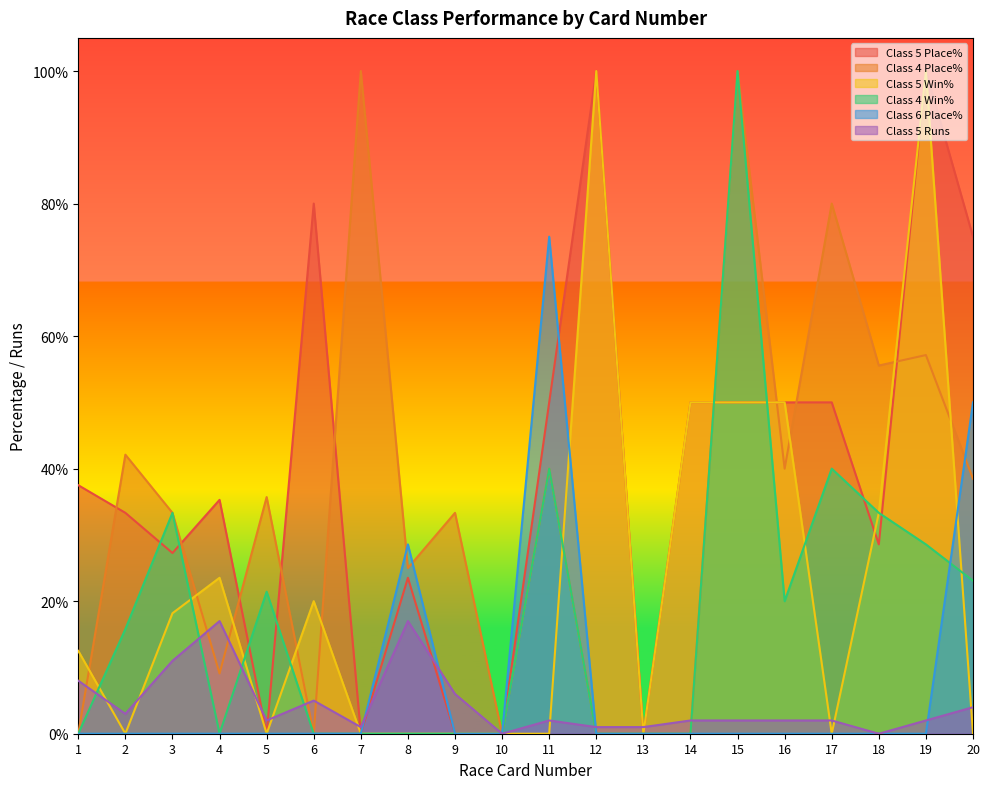

At which label does Class 5 Runs first exceed 2?

1